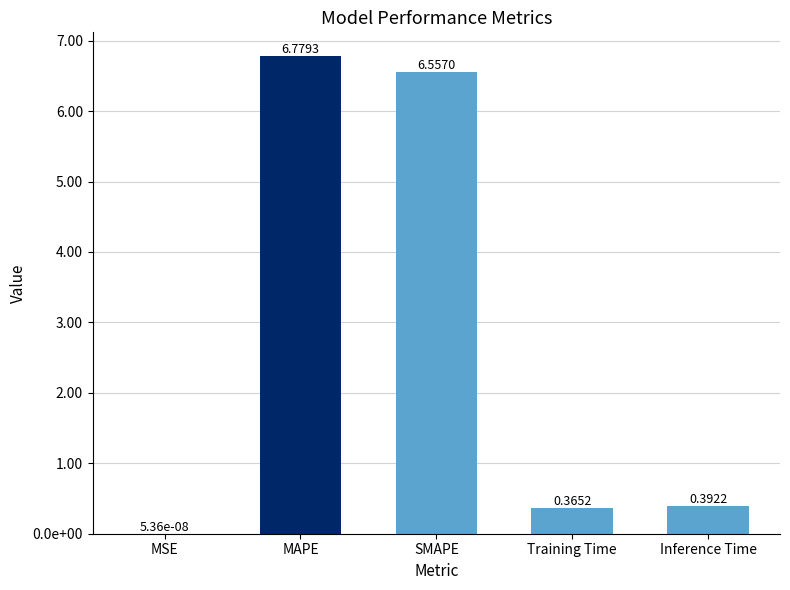

True or false: the data shows 0.4 at Inference Time.

True